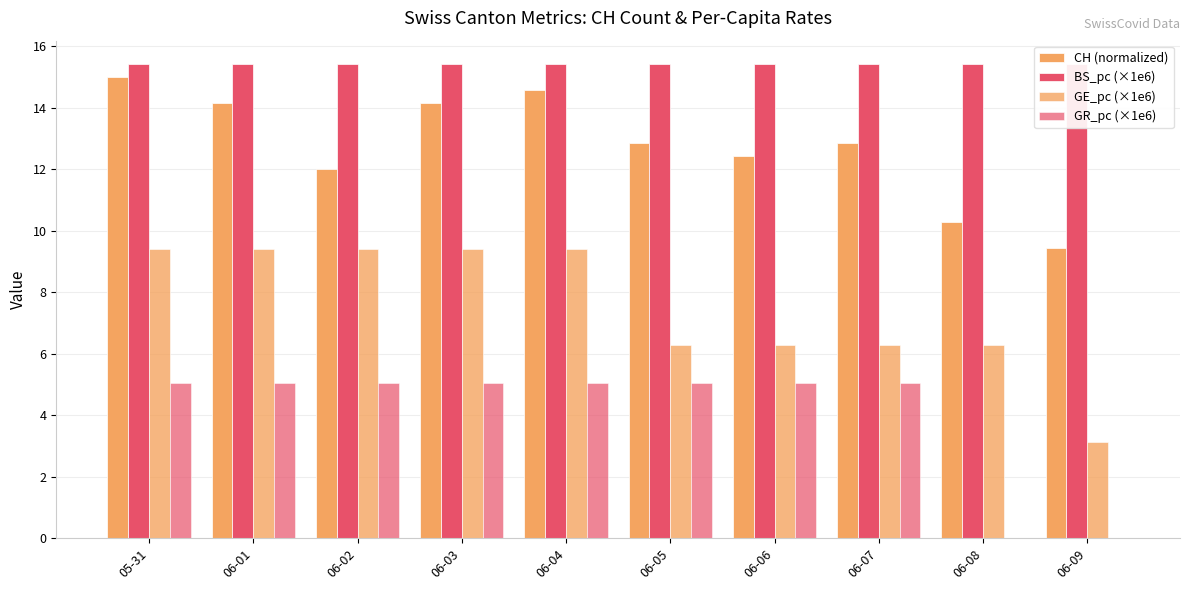

Is the value of CH (normalized) at 06-05 greater than the value of GE_pc (×1e6) at 06-06?

Yes